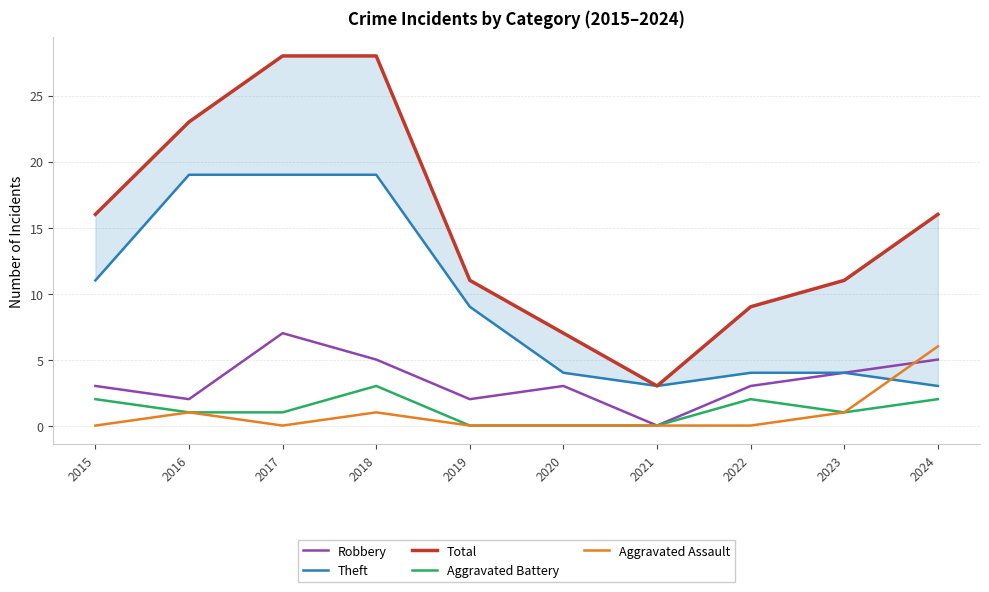

At which label does Total reach its peak?

2017